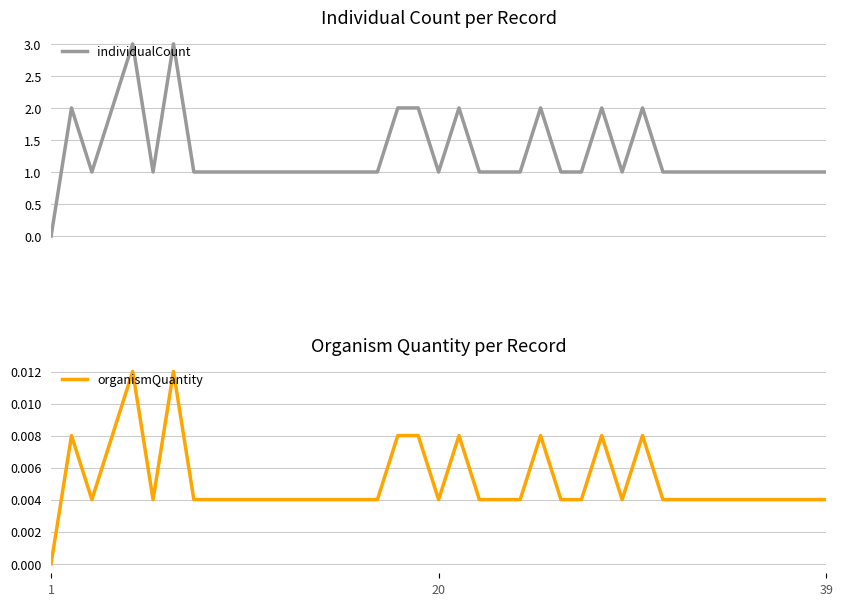

Count the number of categories in the chart.

39